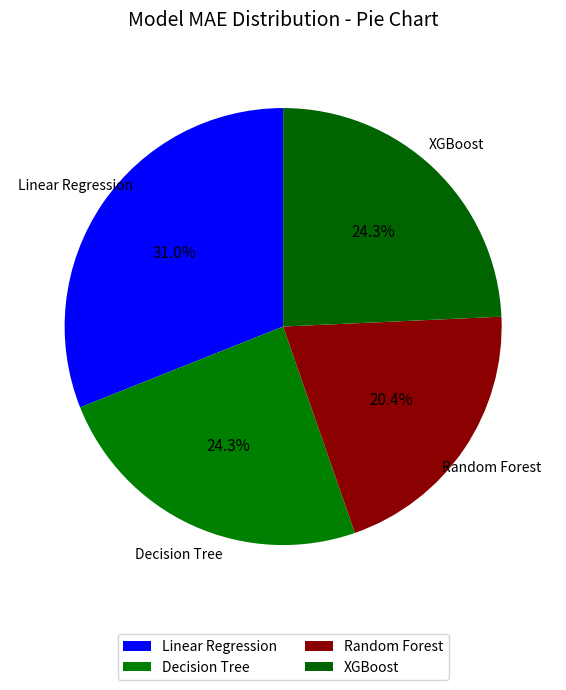

Between Random Forest and Linear Regression, which is larger?

Linear Regression